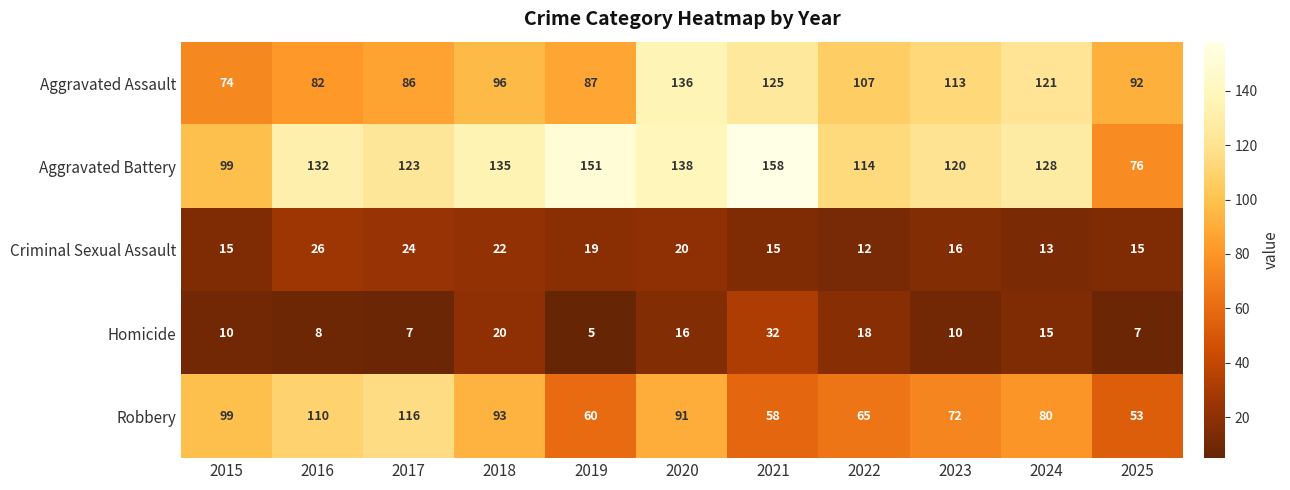

What value does the Homicide series have at 2021?

32